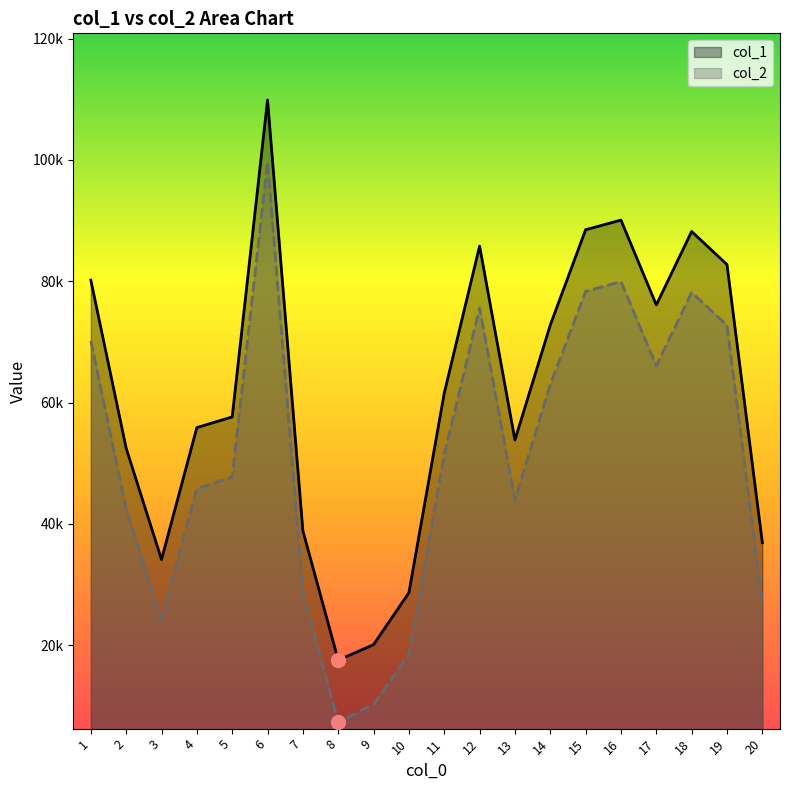

Which series has the widest spread of values?

col_2